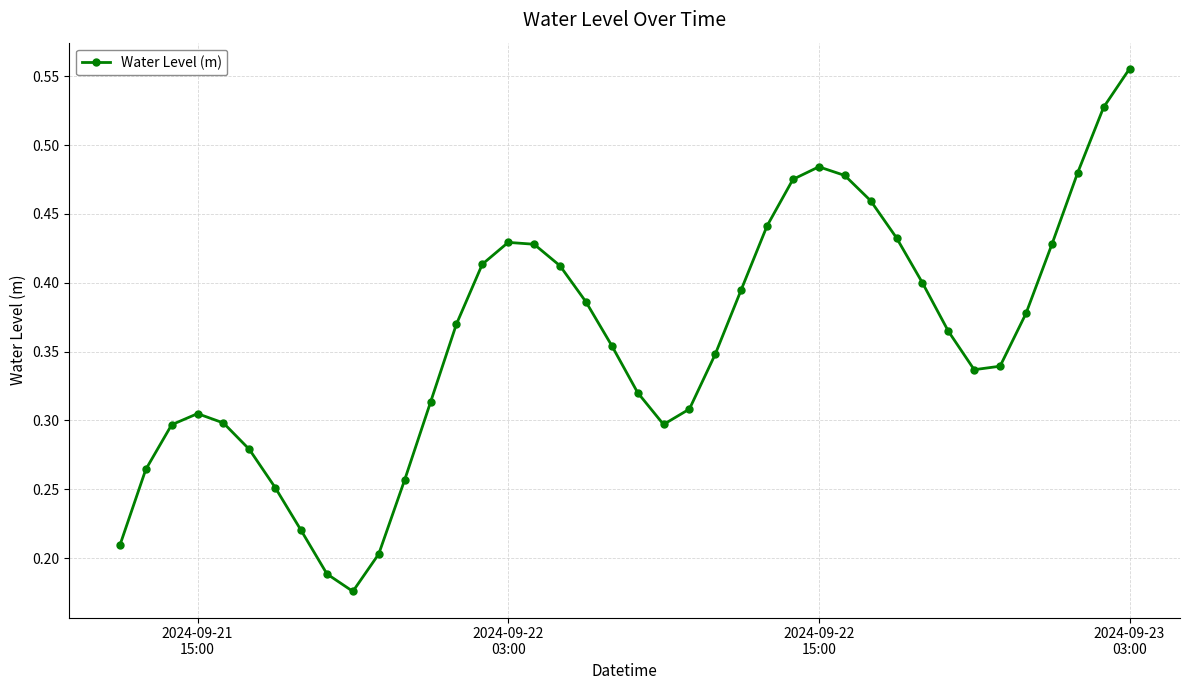

Is this an area chart (filled region under the line)?

No